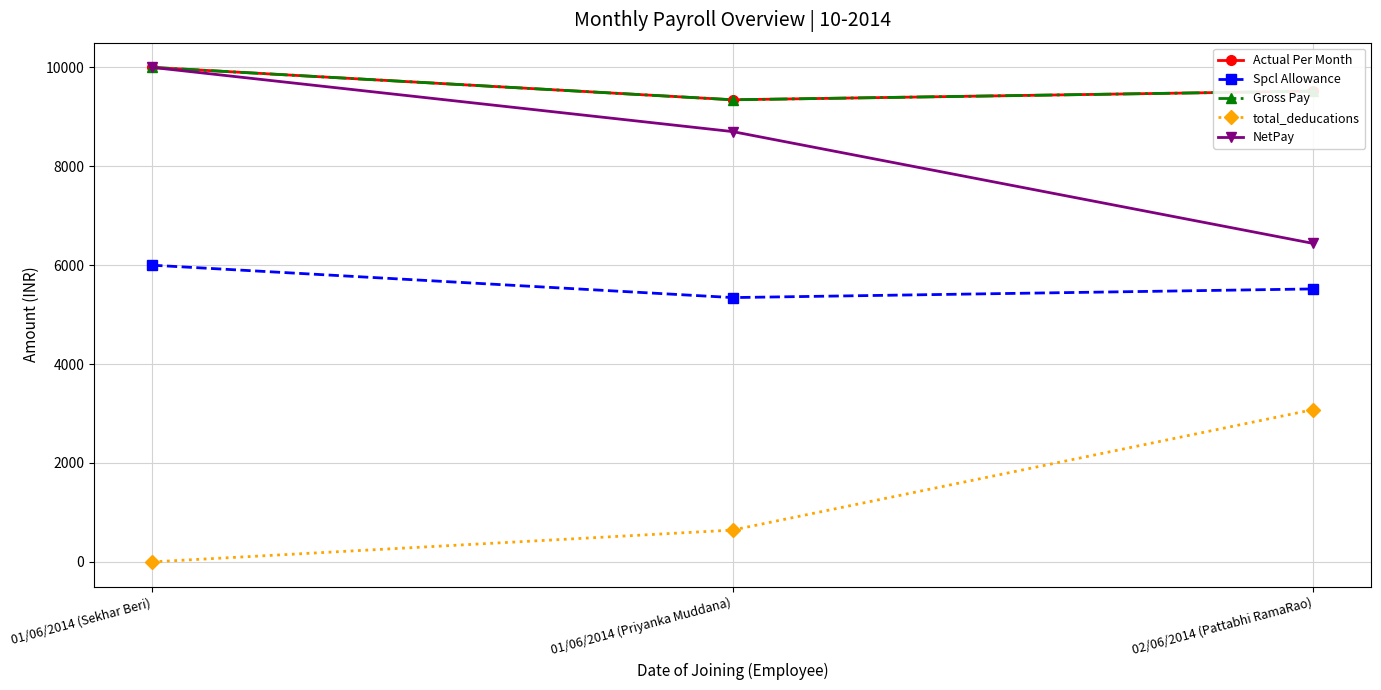

Is it true that total_deducations equals 1086.3 at 01/06/2014 (Priyanka Muddana)?

False